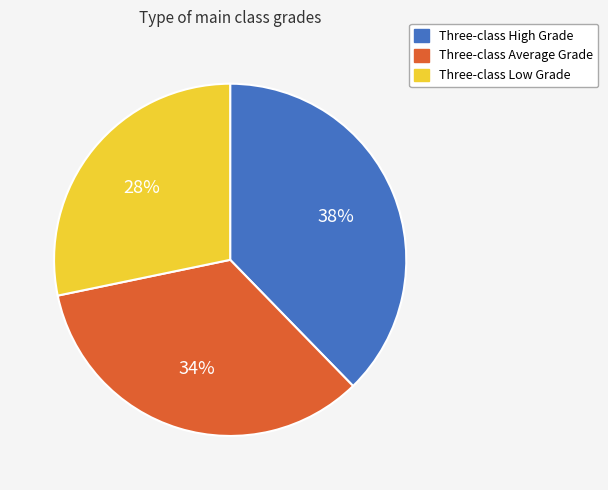

Between Three-class High Grade and Three-class Average Grade, which is larger?

Three-class High Grade